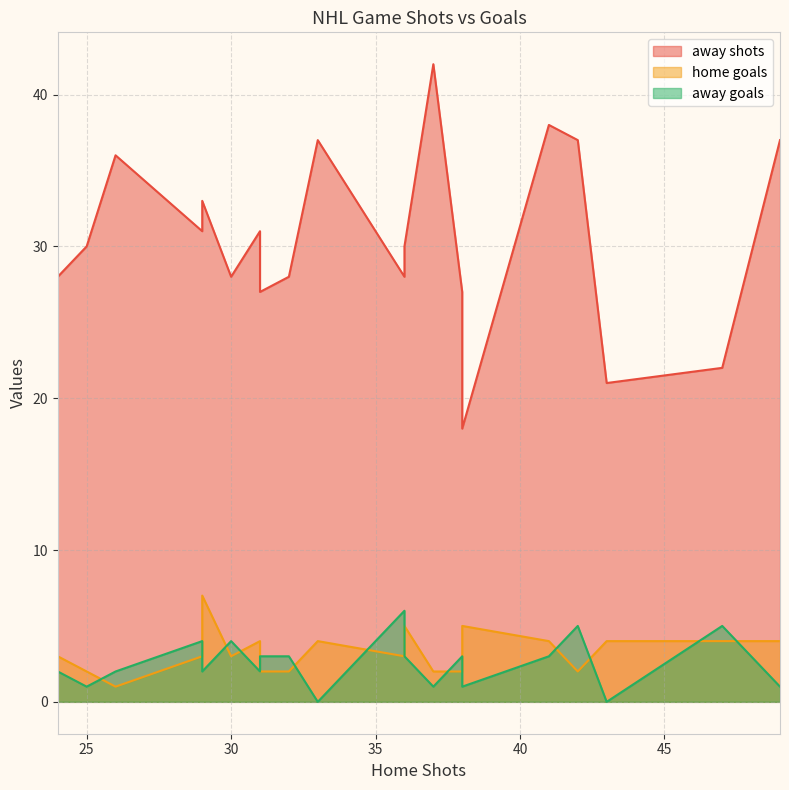

How many categories are shown in the chart?

20